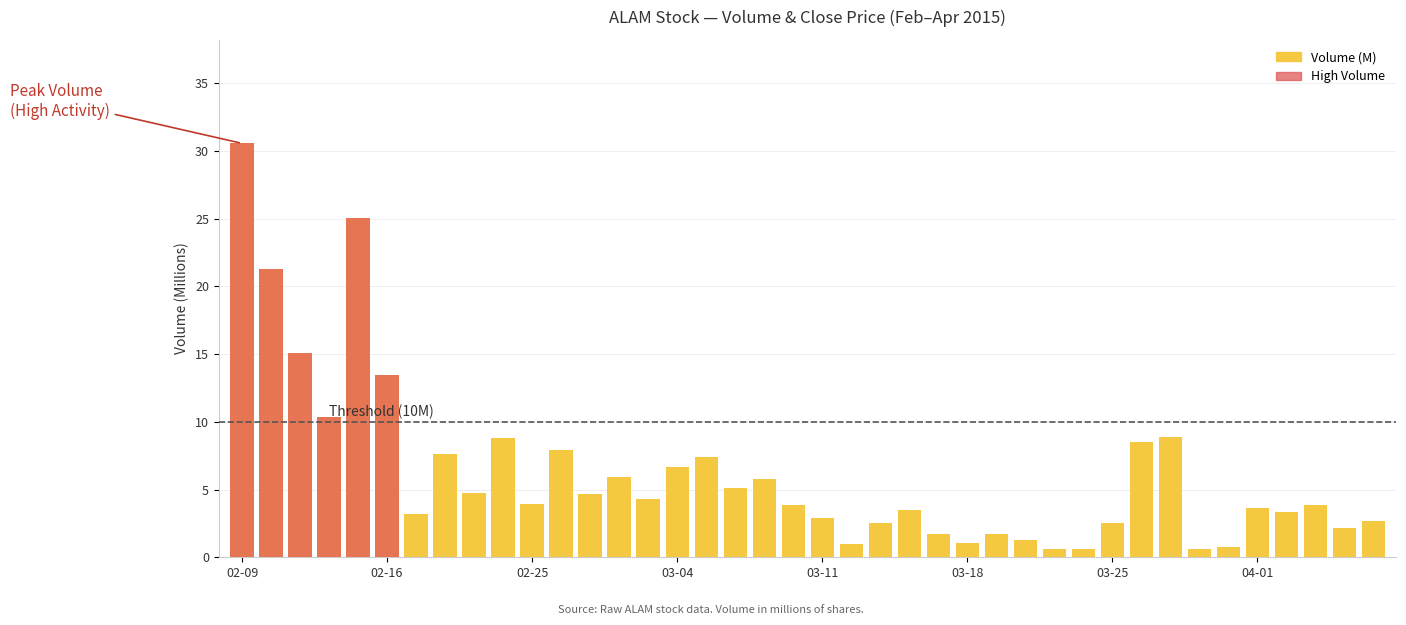

Read the Volume (M) value at 8.

4.8